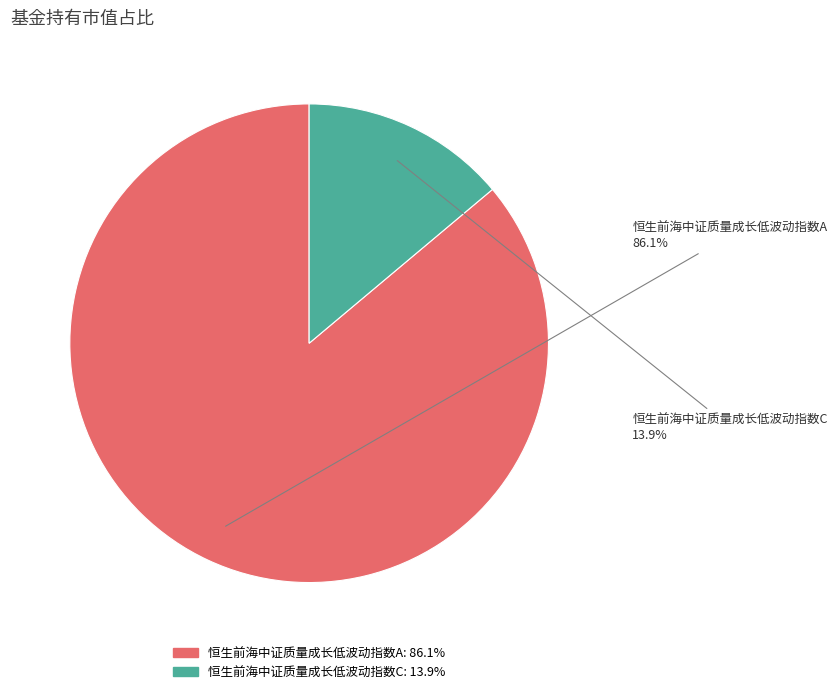

How many slices are in this pie chart?

2